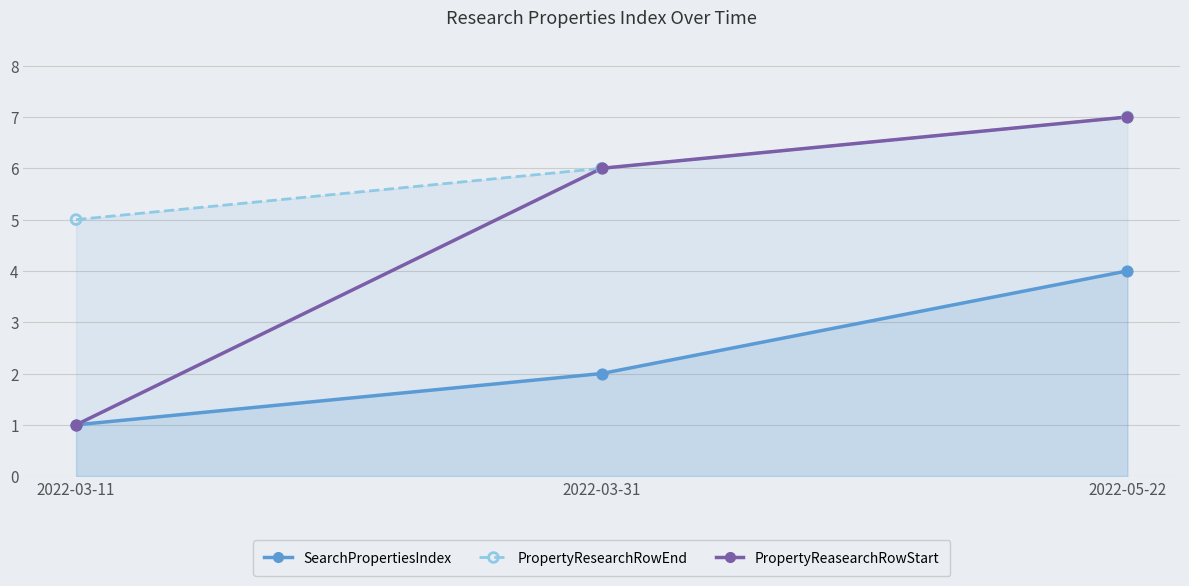

What is the total value across all series at 2022-03-31?

14